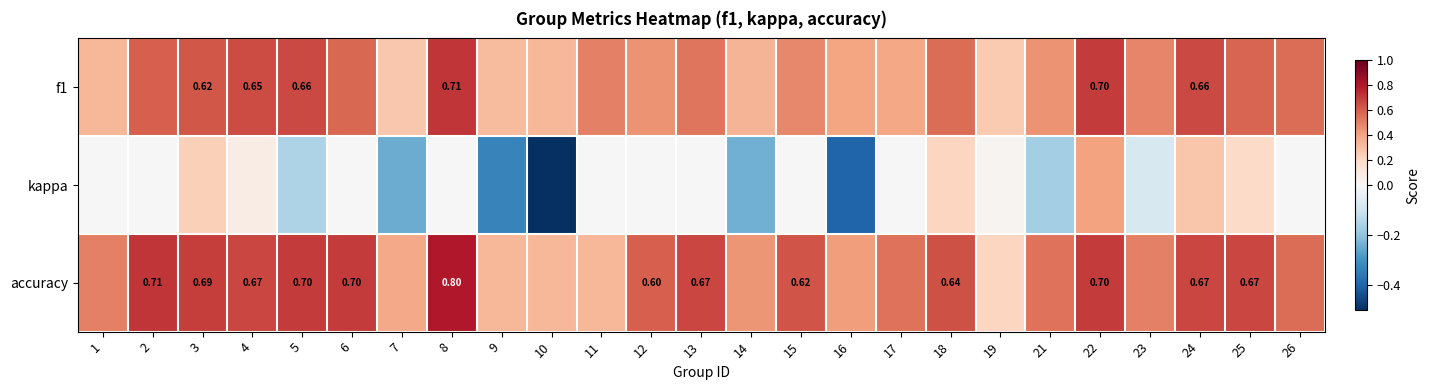

Which series has the largest total across all categories?

accuracy